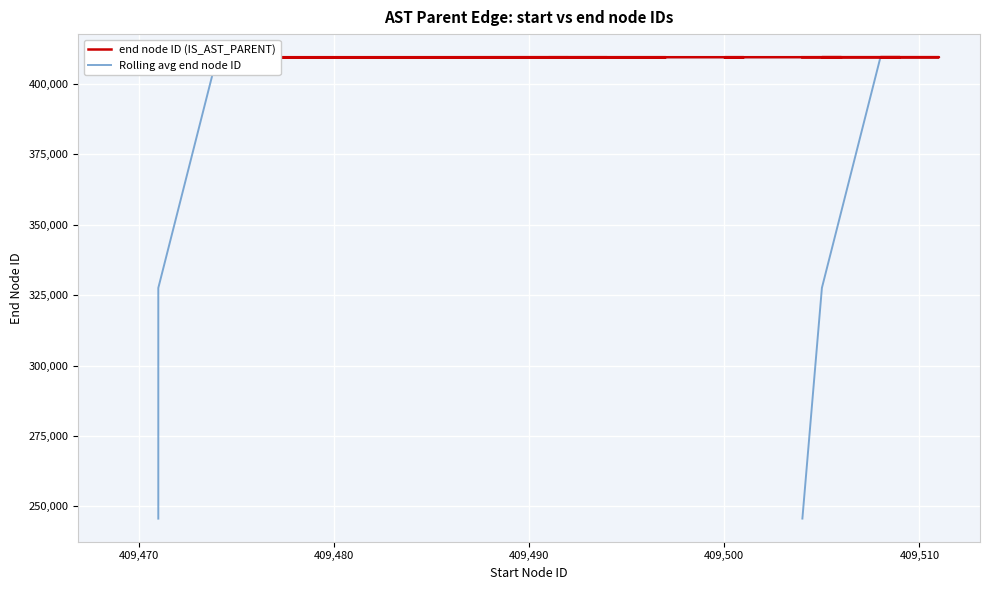

True or false: end node ID (IS_AST_PARENT) has a value of 268005.1 at 8.

False